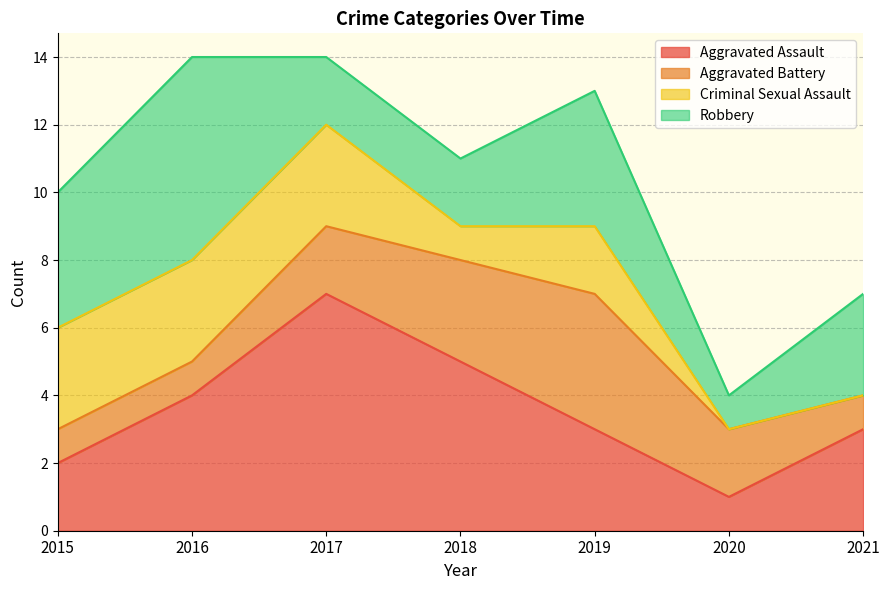

What is the average value of the Robbery series?

3